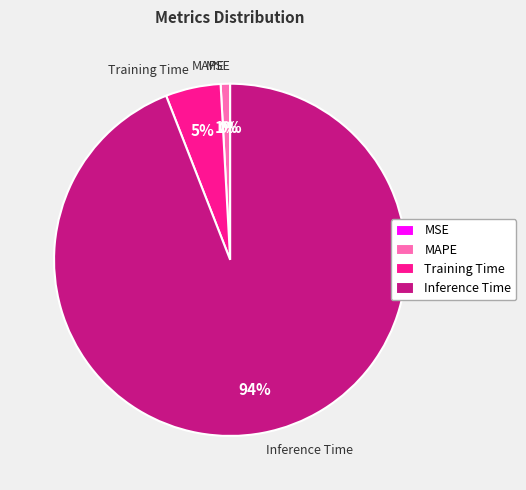

True or false: Training Time accounts for 1% of the total.

False